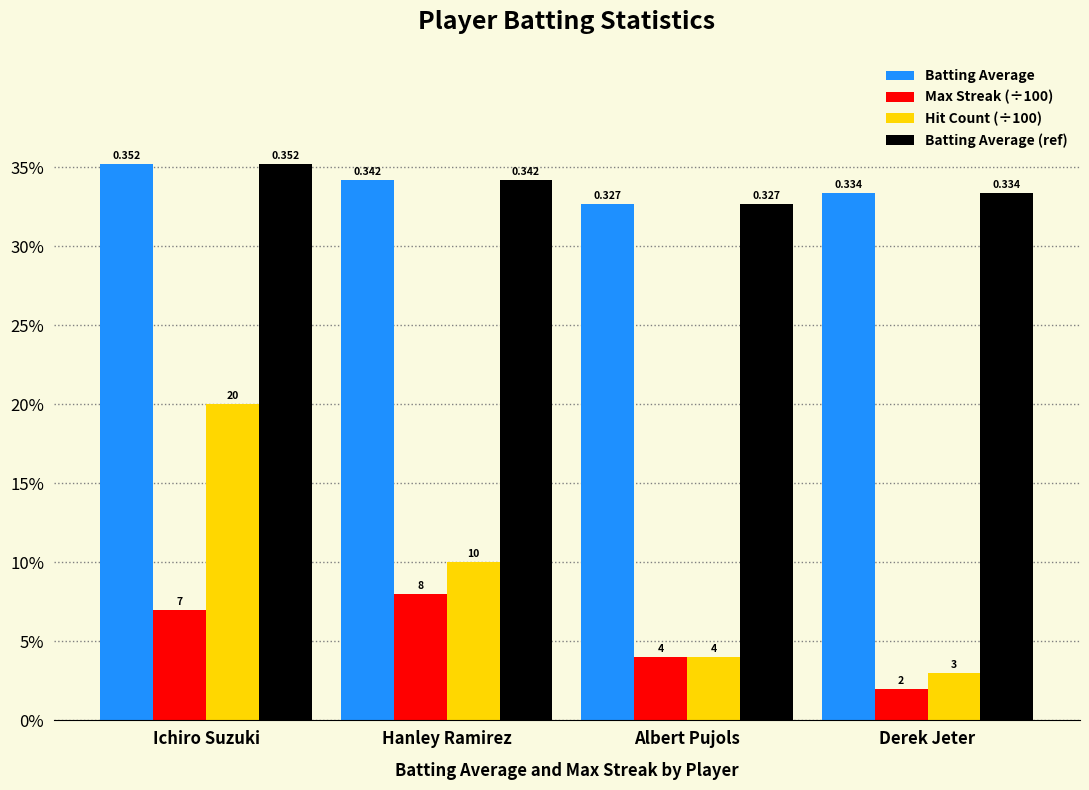

What are all the series names shown in the legend?

Batting Average, Max Streak (÷100), Hit Count (÷100), Batting Average (ref)